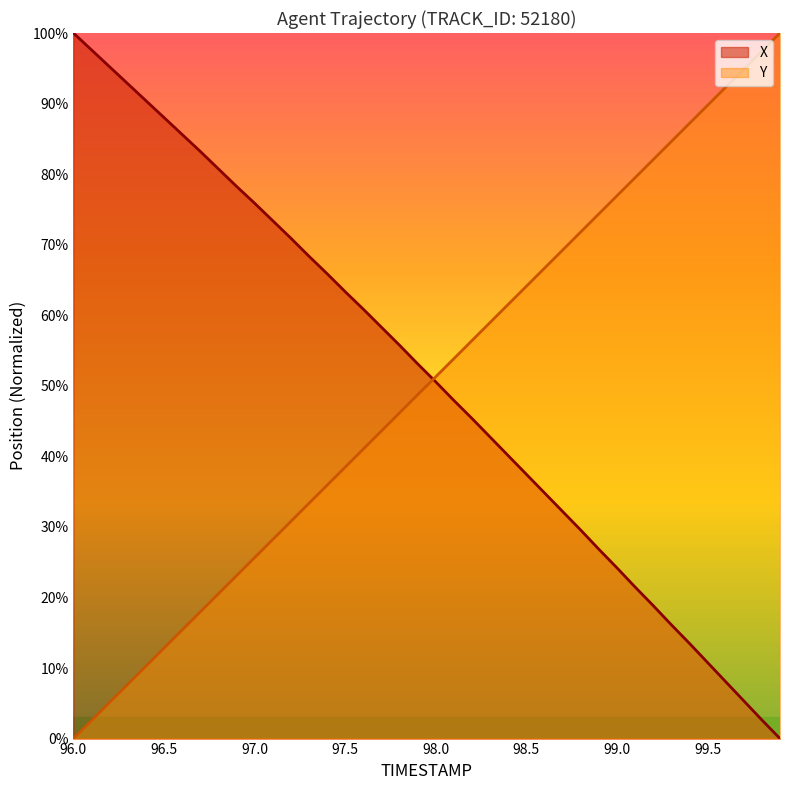

Is the value of Y at 96.5 greater than the value of X at 96.5?

No